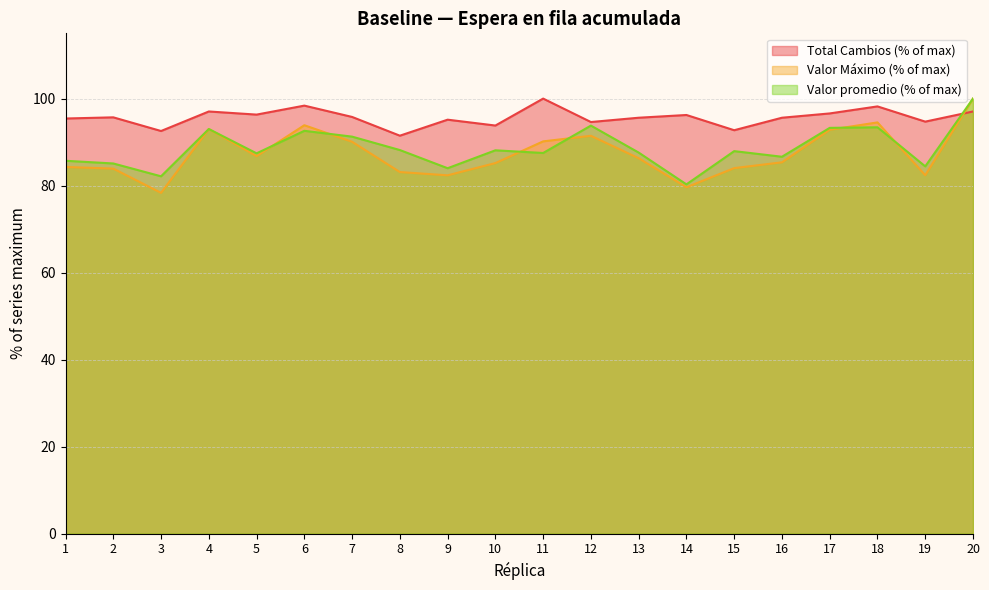

What is the difference between the second highest and second lowest values in the Valor Máximo series?

14.9